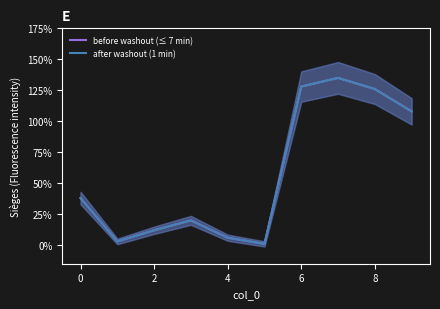

True or false: after washout (1 min) and before washout (≤ 7 min) cross at least once.

False